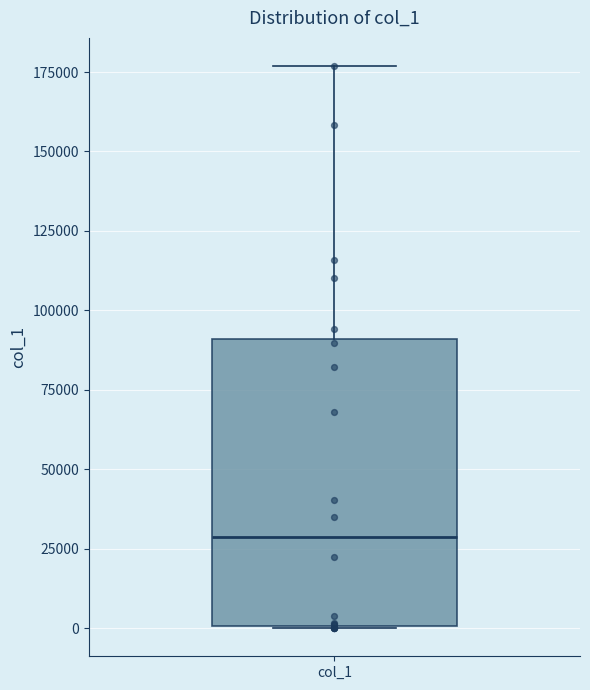

Read this box plot against the y-axis: the position of the median line, the range covered by the box, and the ends of both whiskers. The values are not printed on the chart, so give them approximately, as read against the axis.

median 30000, box 0 to 90000, whiskers 0 to 175000